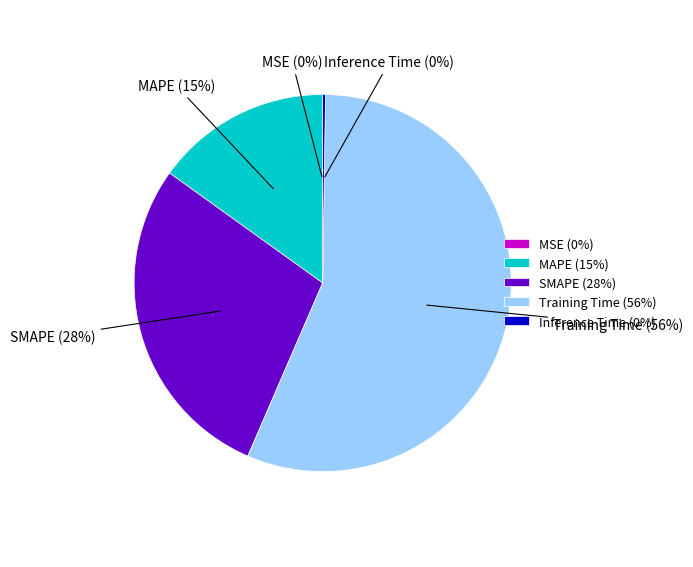

Which slice is the smallest?

MSE